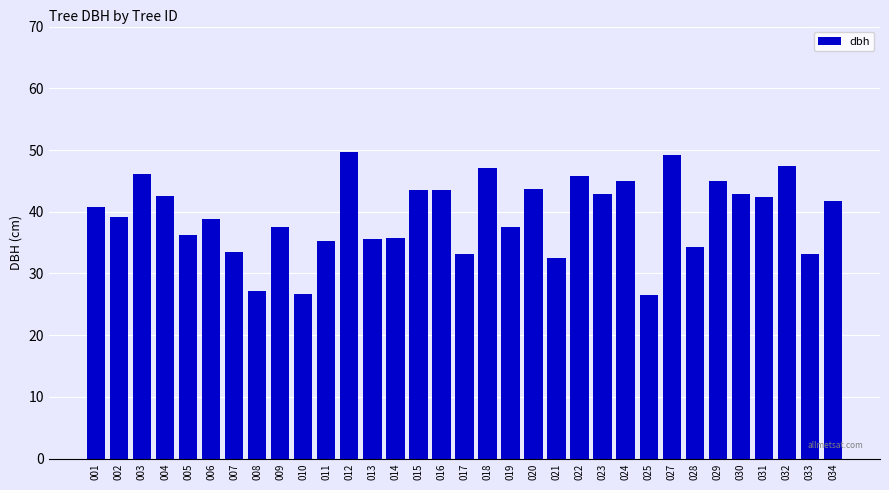

Are the bars horizontal?

No